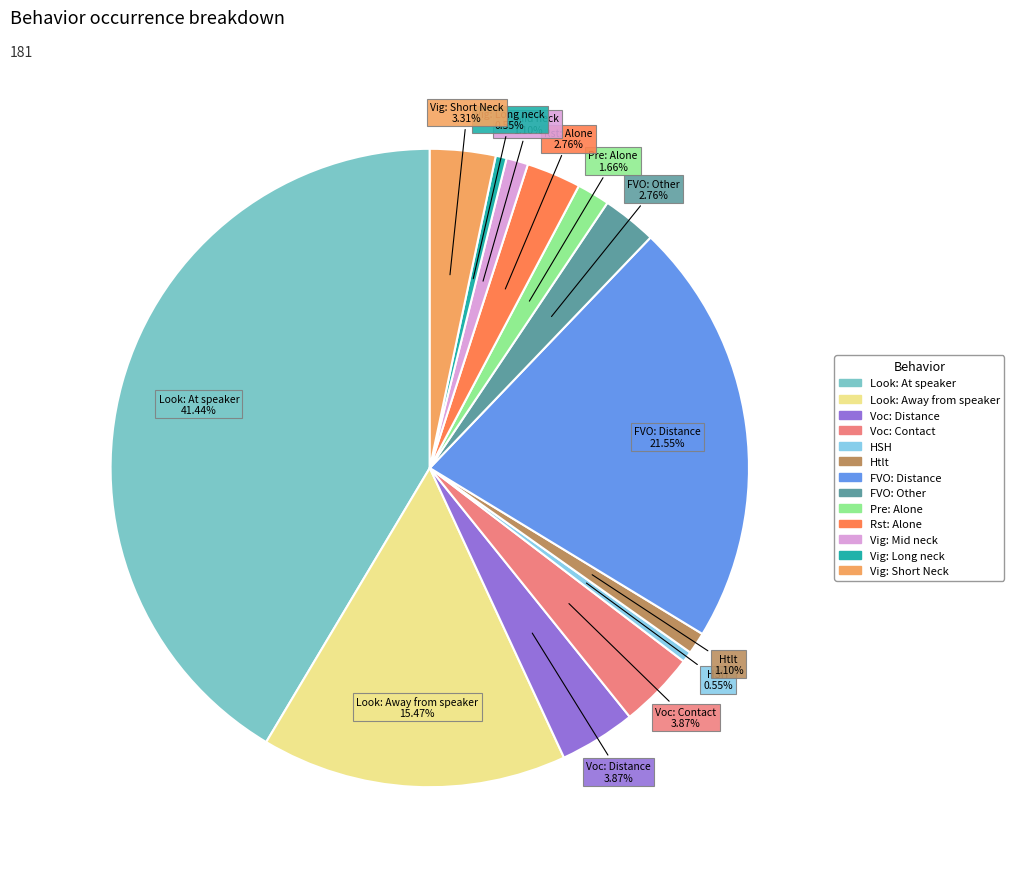

What is the largest slice in the pie chart?

Look: At speaker